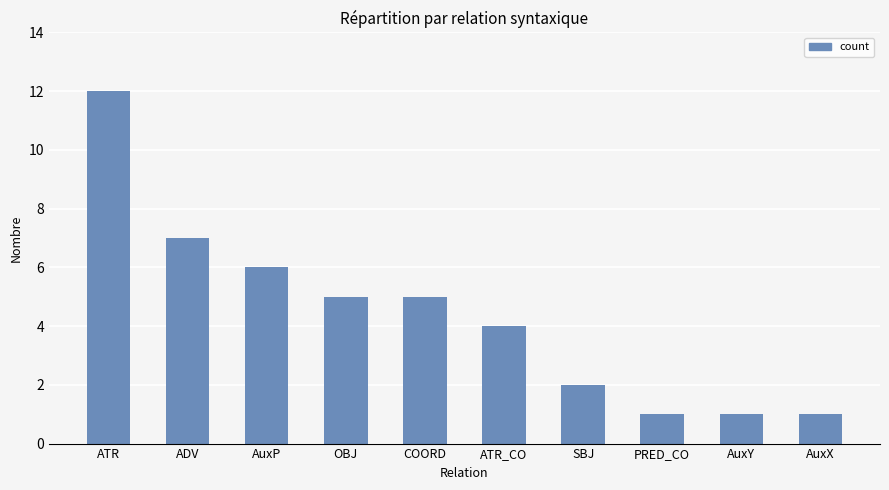

What is the label of the 6th bar from the left?

ATR_CO